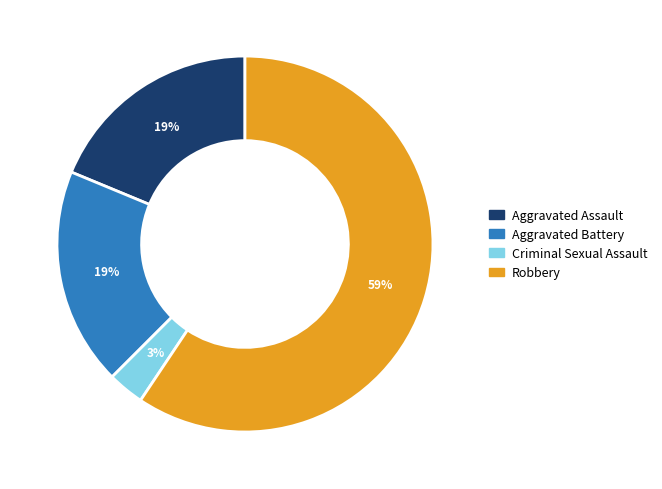

Is it true that Criminal Sexual Assault is 3% of the pie?

True